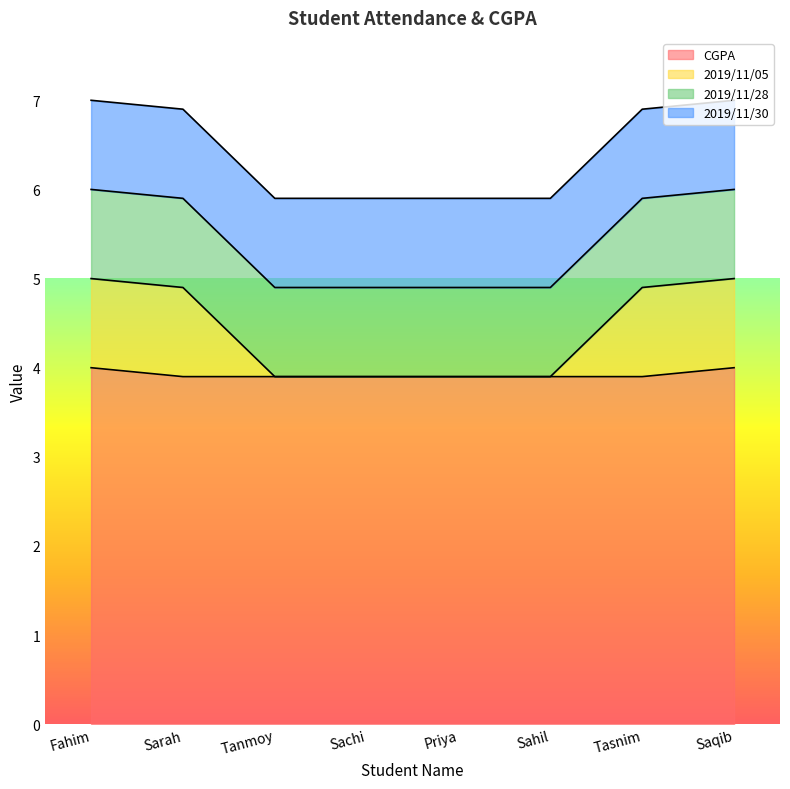

Which has a higher value, Tanmoy or Sachi?

Tanmoy